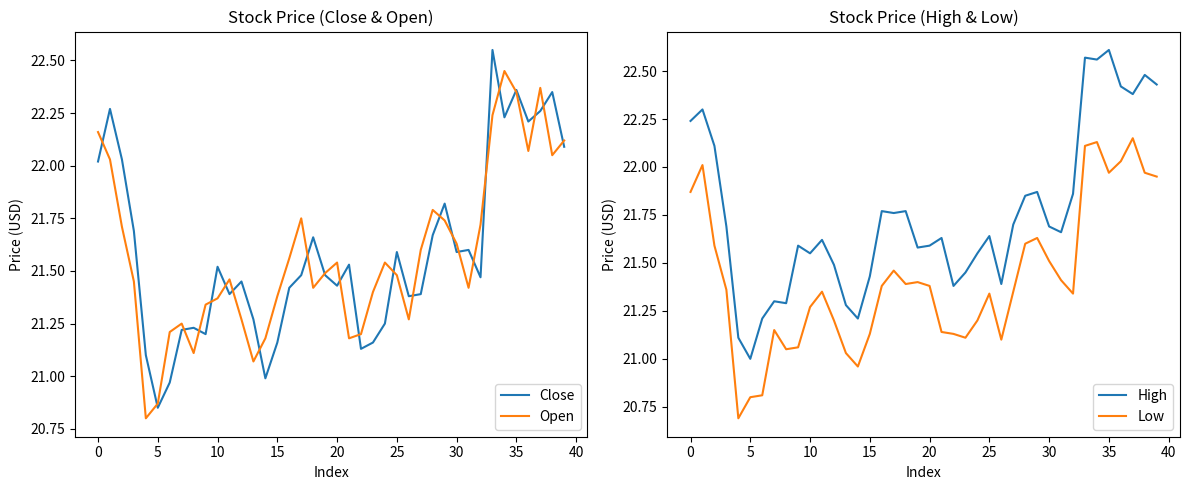

What is the lowest value of the Open series?

20.8